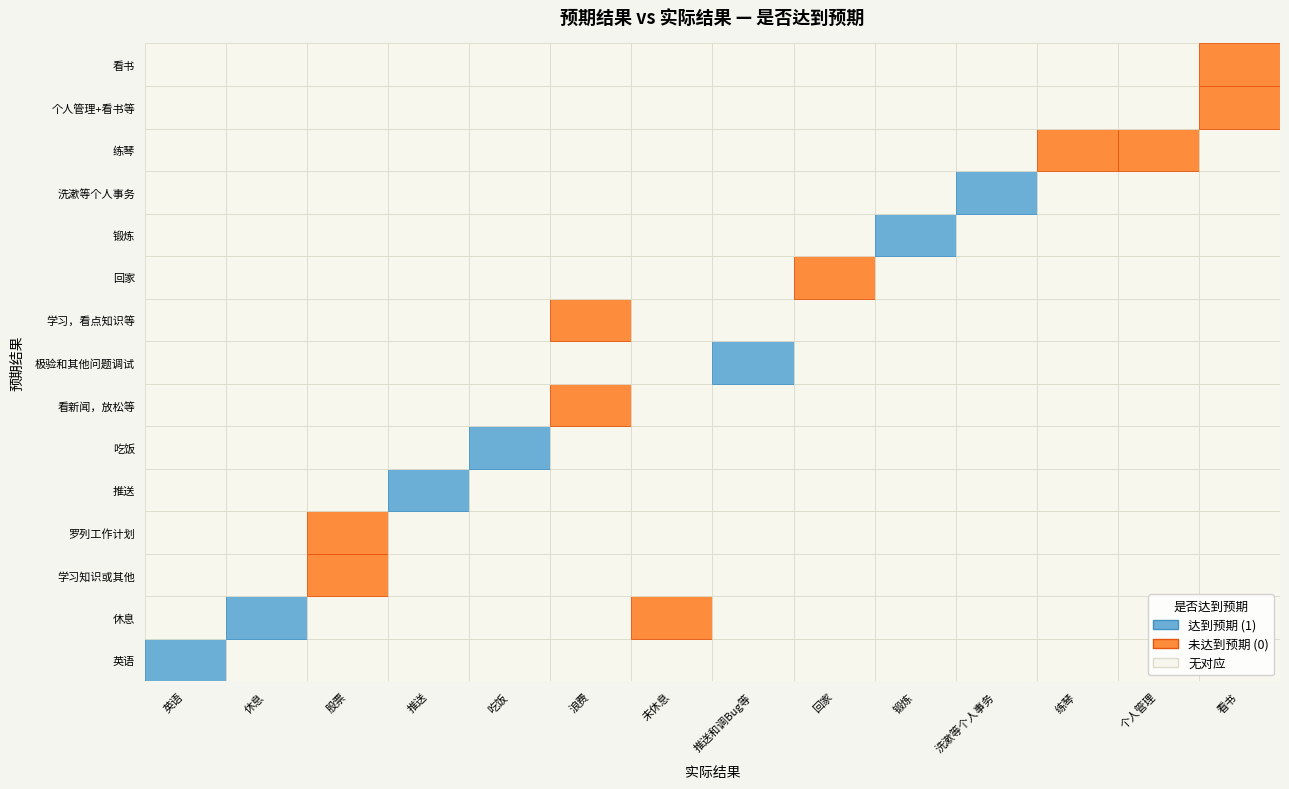

At 个人管理+看书等, list the series in order from smallest to largest.

英语, 休息, 学习知识或其他, 罗列工作计划, 推送, 吃饭, 看新闻，放松等, 极验和其他问题调试, 学习，看点知识等, 回家, 锻炼, 洗漱等个人事务, 练琴, 个人管理+看书等, 看书